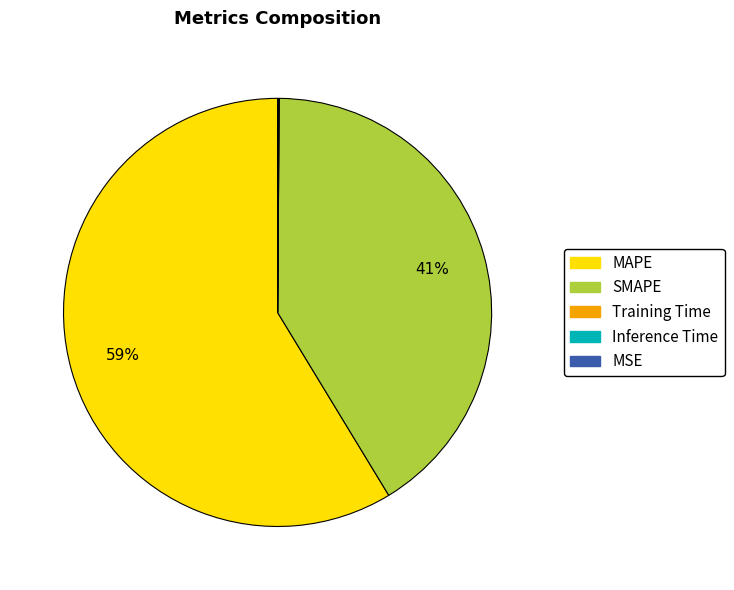

To the nearest percent, what percentage of the pie is SMAPE?

41%